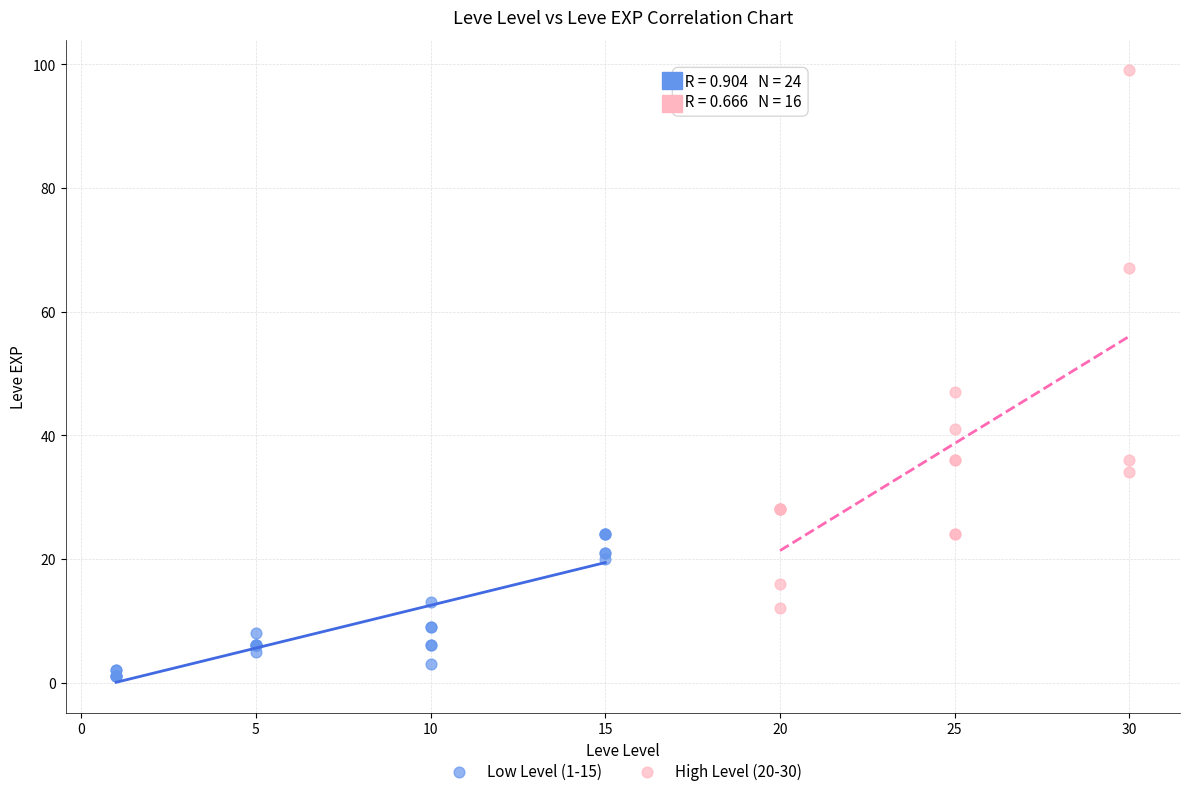

Which series has the widest spread of Y values?

High Level (20-30)